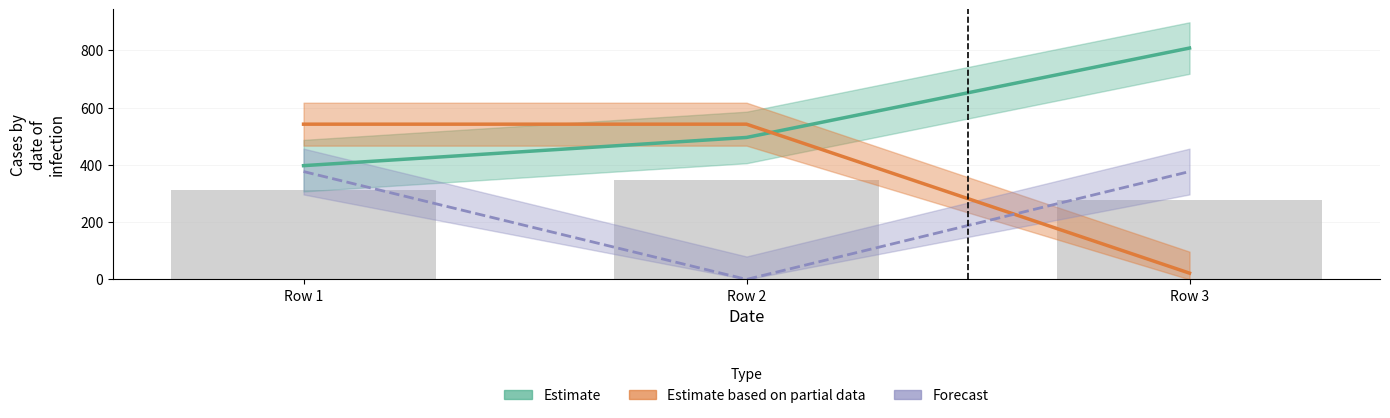

Reading right to left, list all the values displayed in this chart.

col_0: Row 3=808.1	Row 2=495.8	Row 1=397.3
col_11: Row 3=21.9	Row 2=542.2	Row 1=542.2
col_13: Row 3=376.7	Row 2=0.0	Row 1=376.7